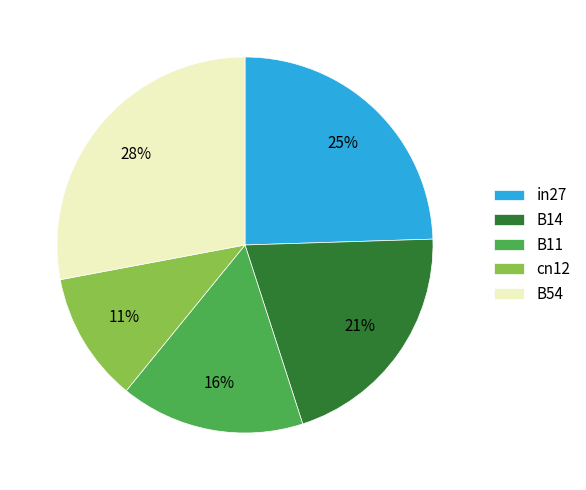

What is the smallest slice in the pie chart?

cn12